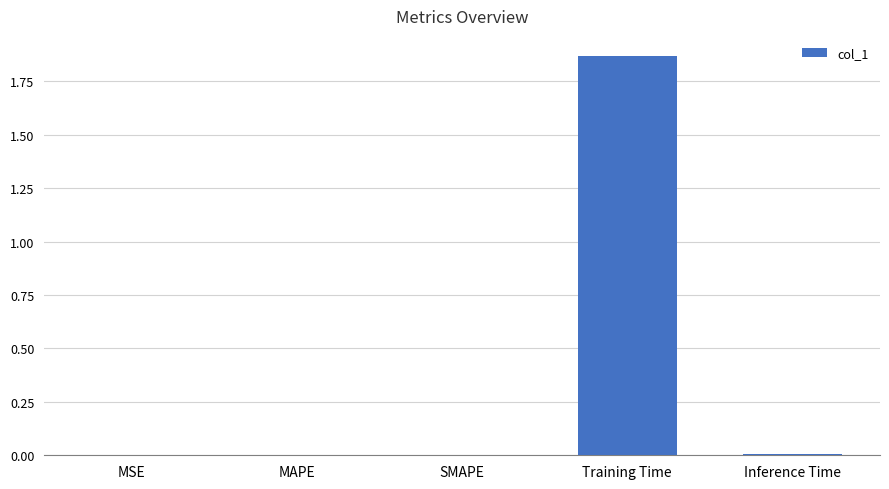

Are the bars horizontal?

No